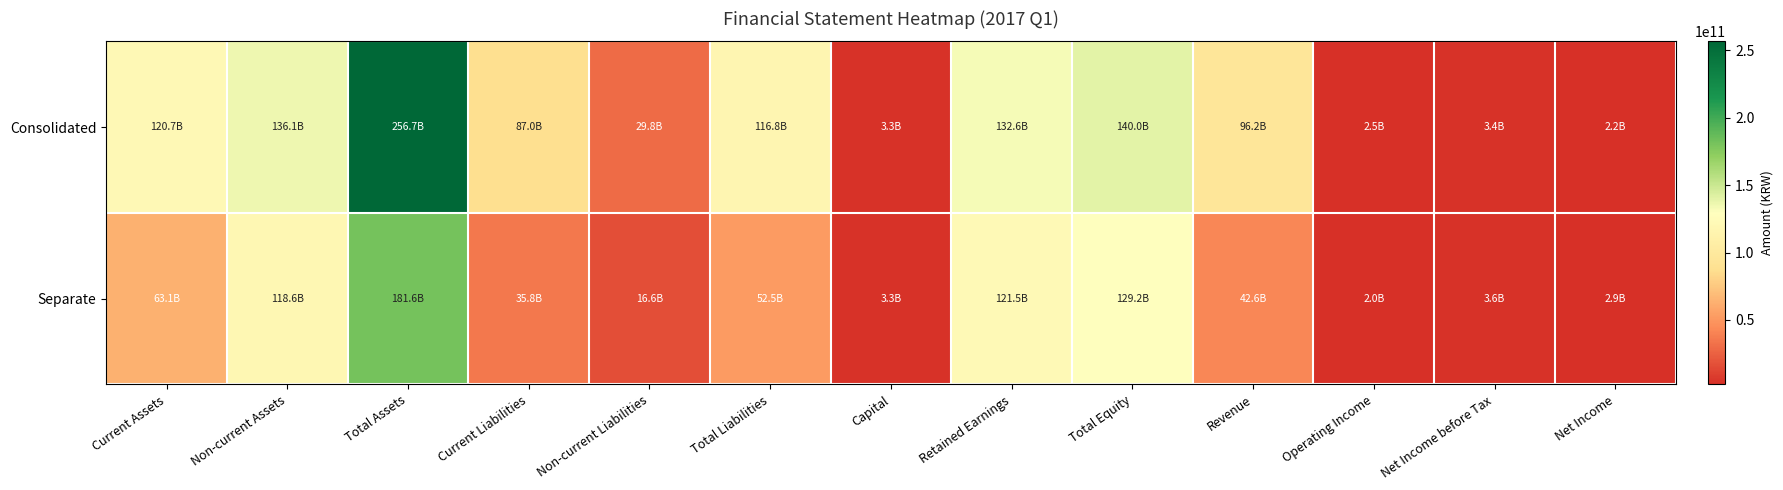

Which series has the largest total across all categories?

Consolidated